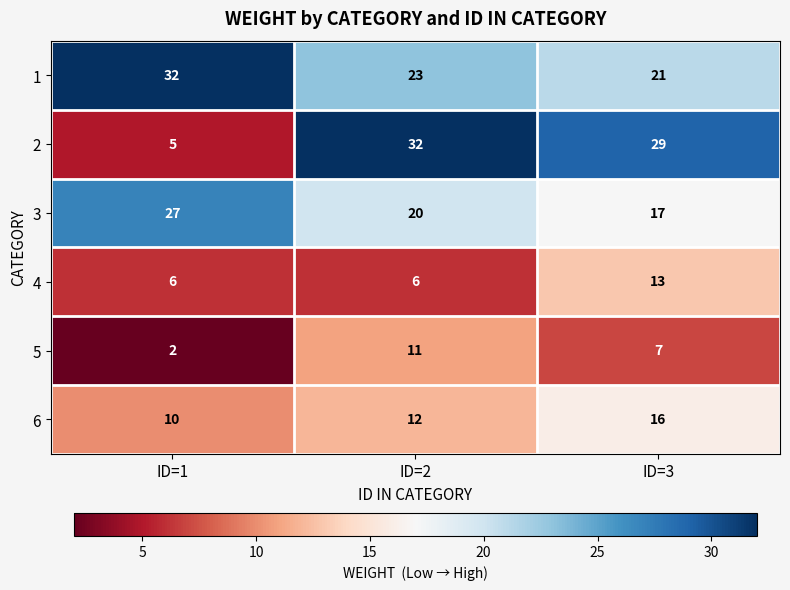

Which category has the lowest value across all series?

ID=1